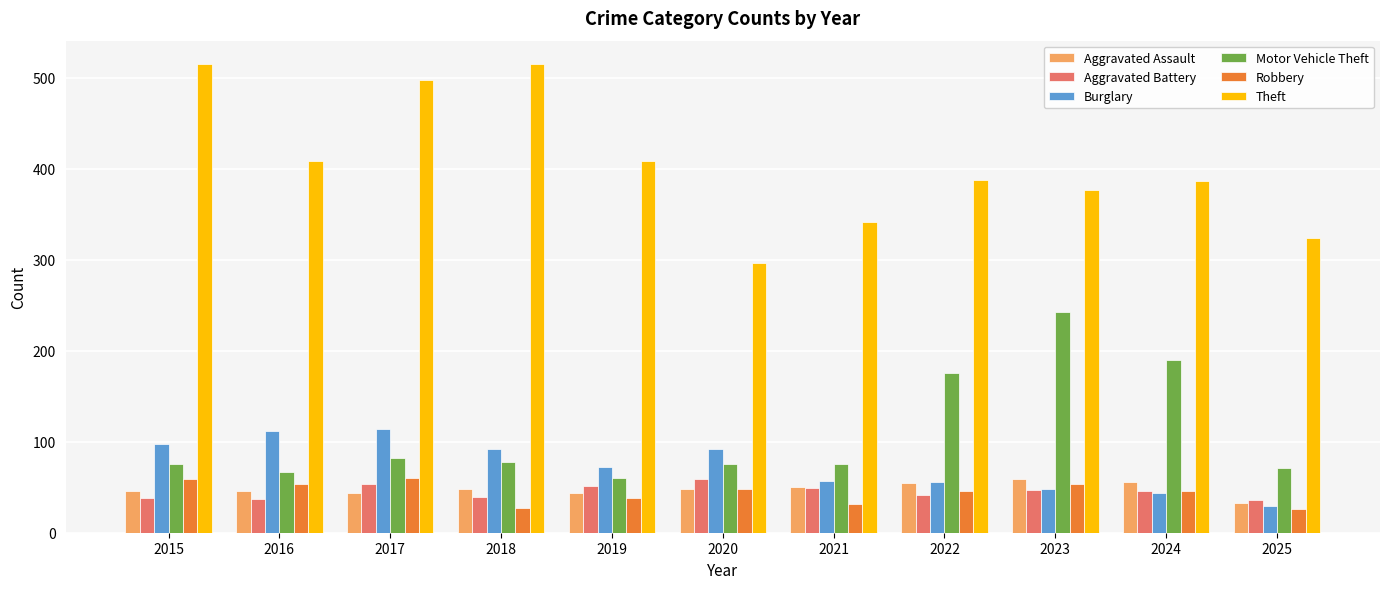

What are all the series names shown in the legend?

Aggravated Assault, Aggravated Battery, Burglary, Motor Vehicle Theft, Robbery, Theft